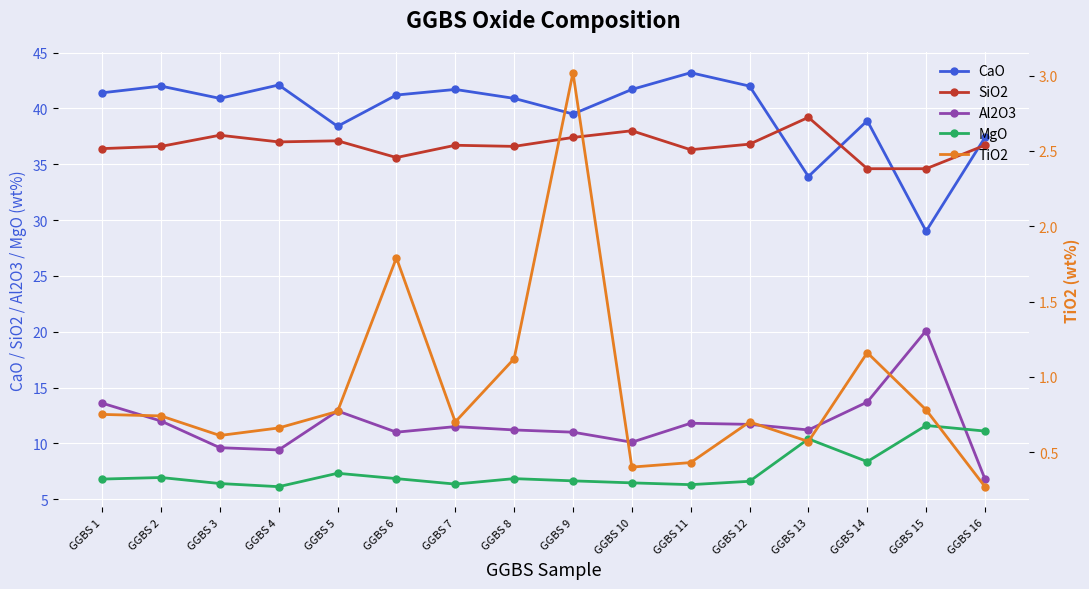

At which category is the sum across all series the highest?

GGBS 1